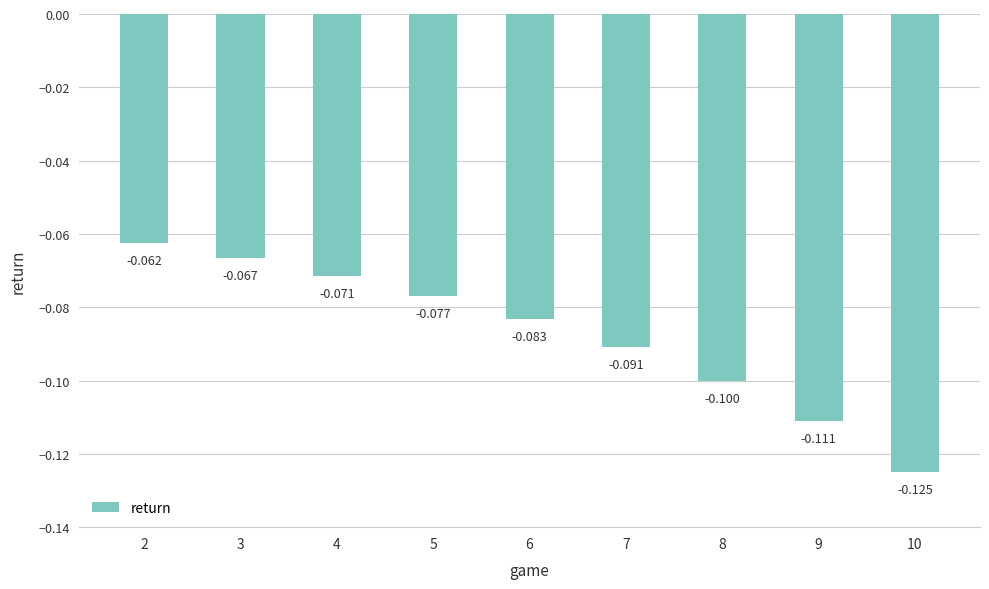

Reading left to right, transcribe all the data shown in this chart.

-0.1	-0.1	-0.1	-0.1	-0.1	-0.1	-0.1	-0.1	-0.1